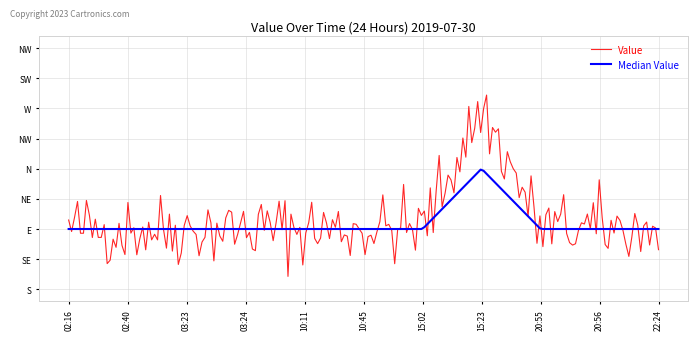

Does the chart have visible grid lines?

Yes